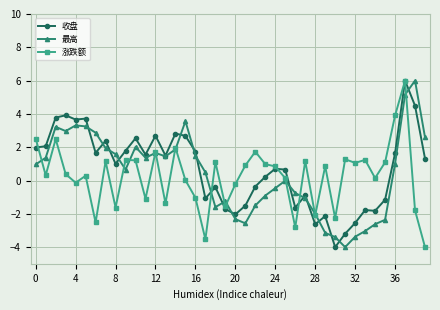

What is the value of the 涨跌额 point at the 2nd from the left?

0.3